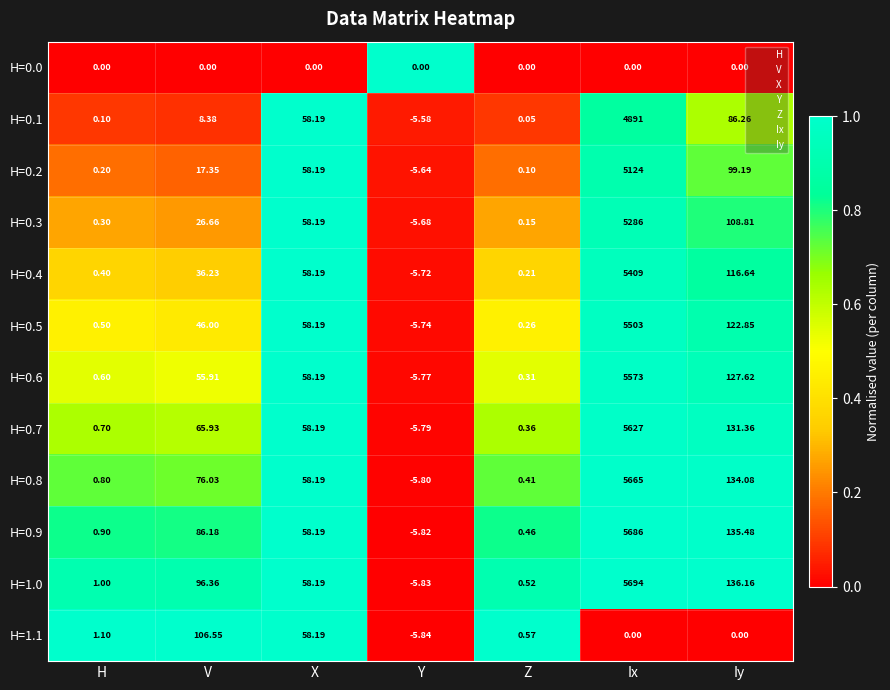

Which category has the highest value across all series?

Ix